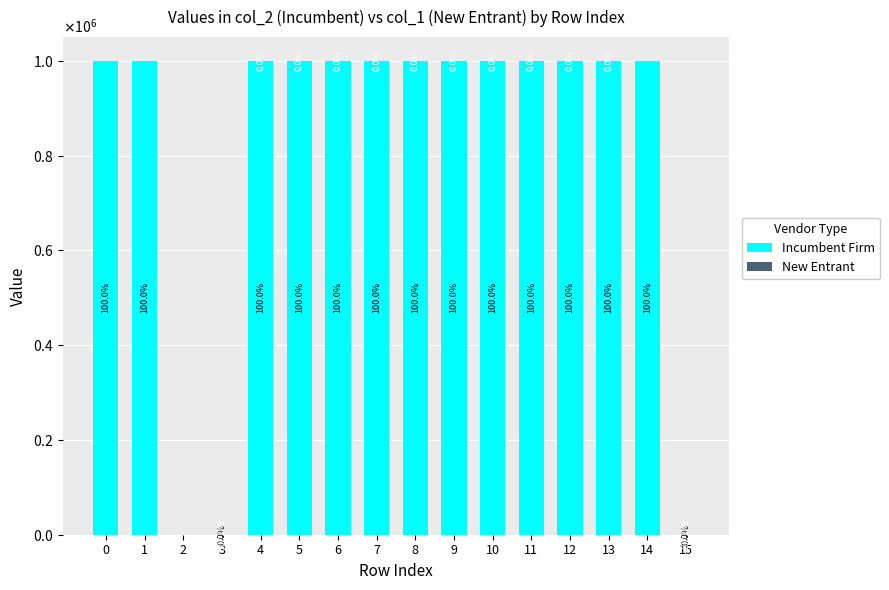

Are the bars grouped side by side (vs. stacked)?

No